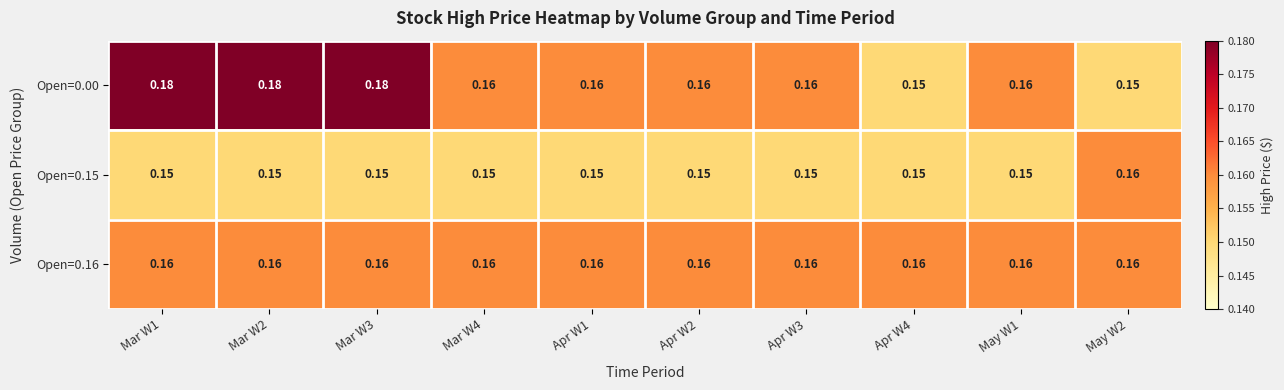

Which series has the largest total across all categories?

Open=0.00